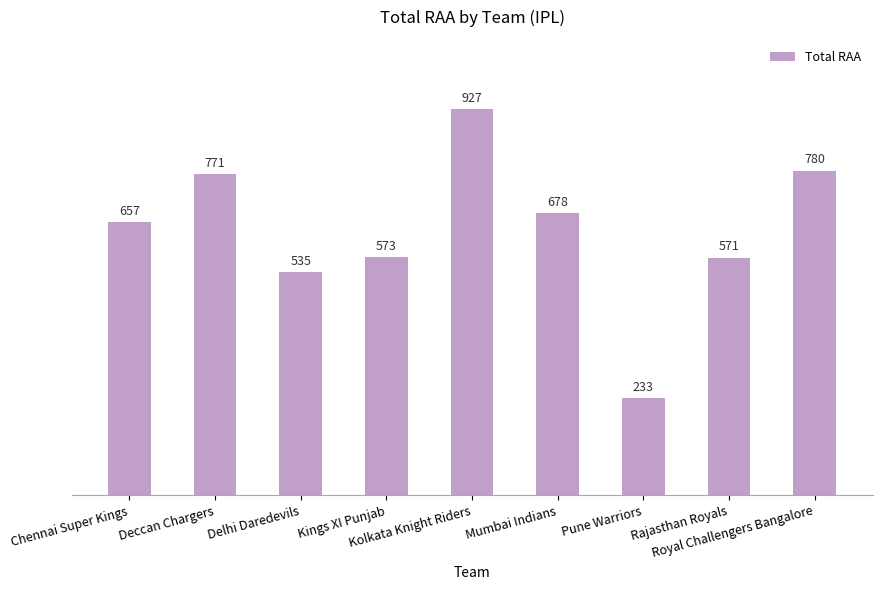

Does the chart contain stacked bars?

No